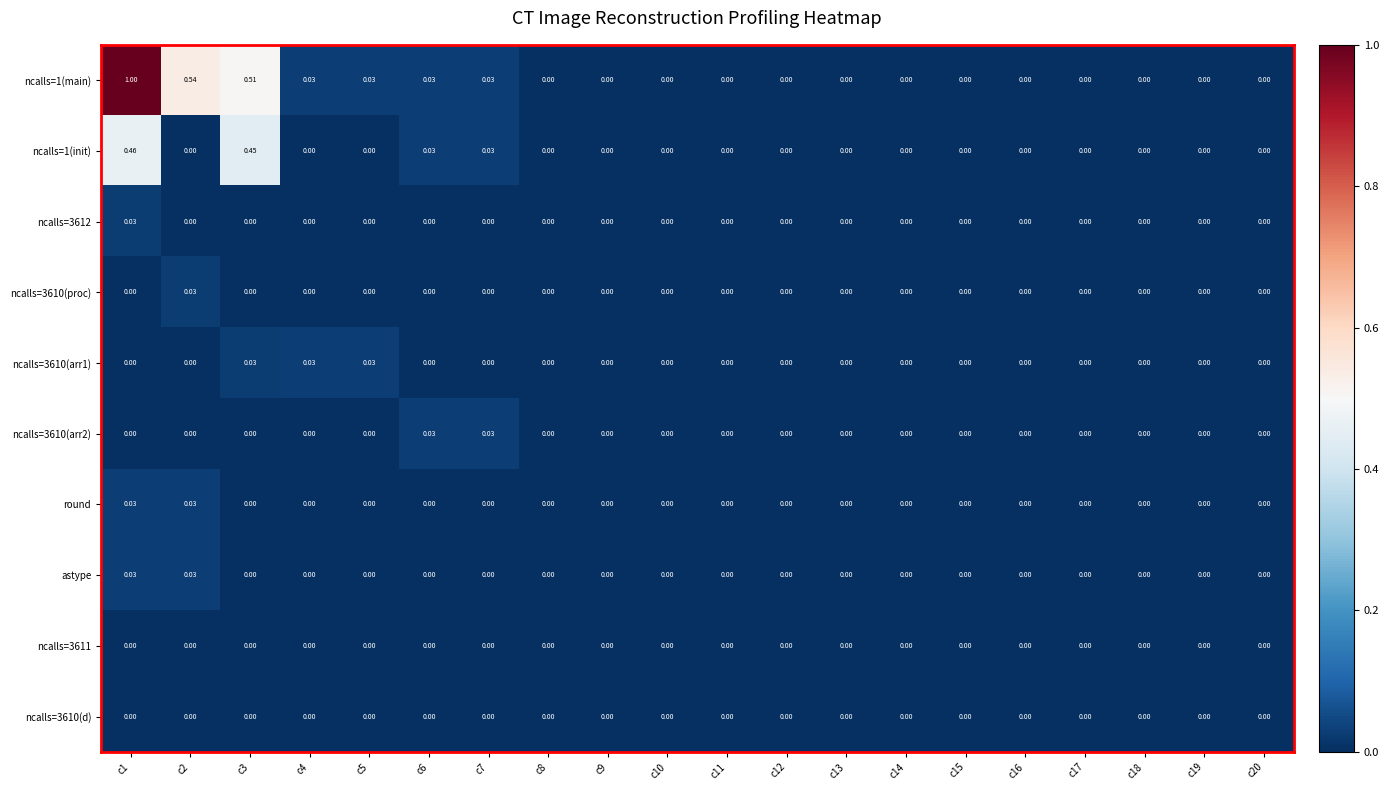

At how many categories does at least one series exceed 0?

20